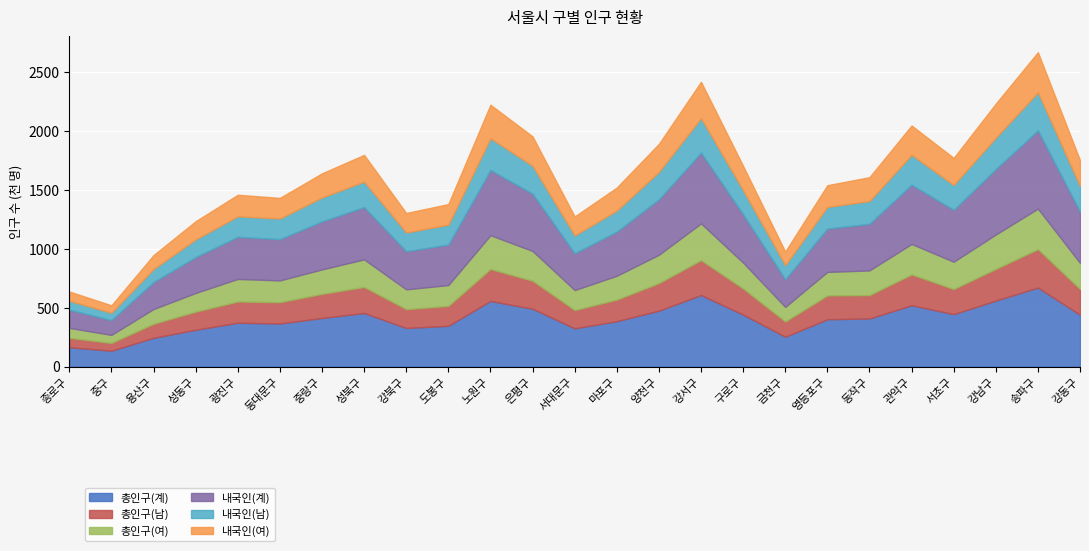

What is the difference between the maximum and minimum values in the 총인구(여) series?

276510